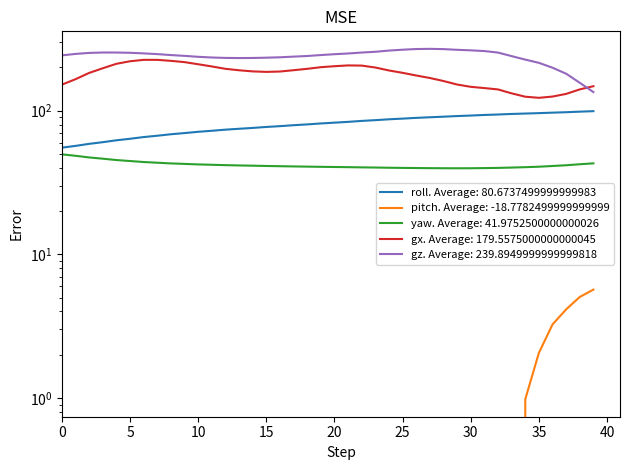

What is the highest value of the pitch series?

5.7